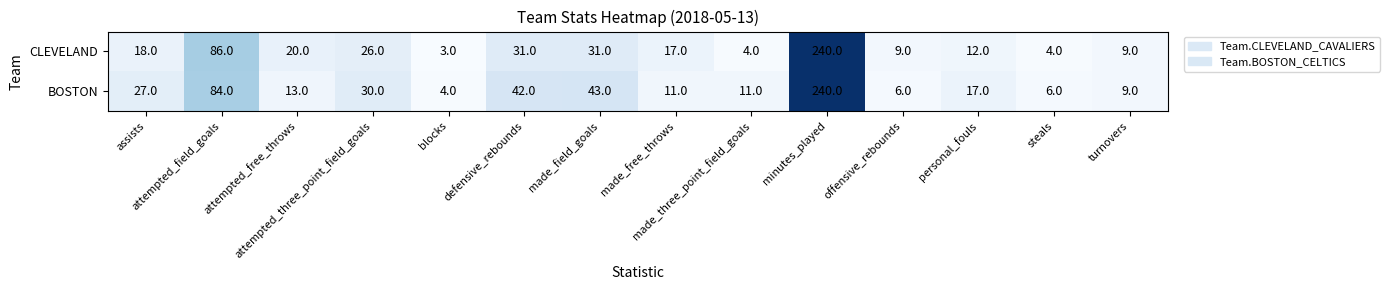

Which series has the largest total across all categories?

BOSTON